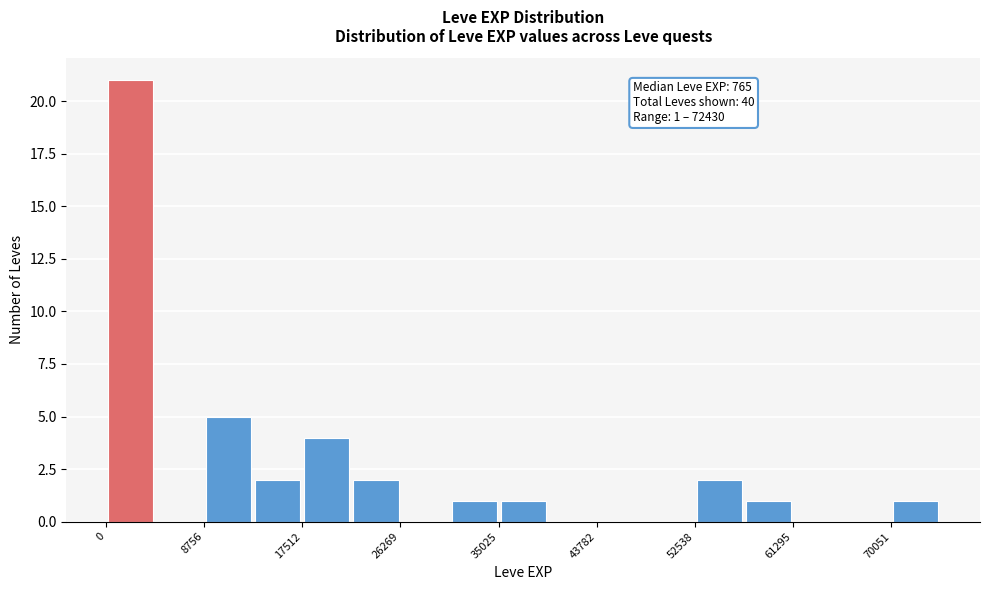

Which range on the x-axis has the tallest bar?

0 to 4000